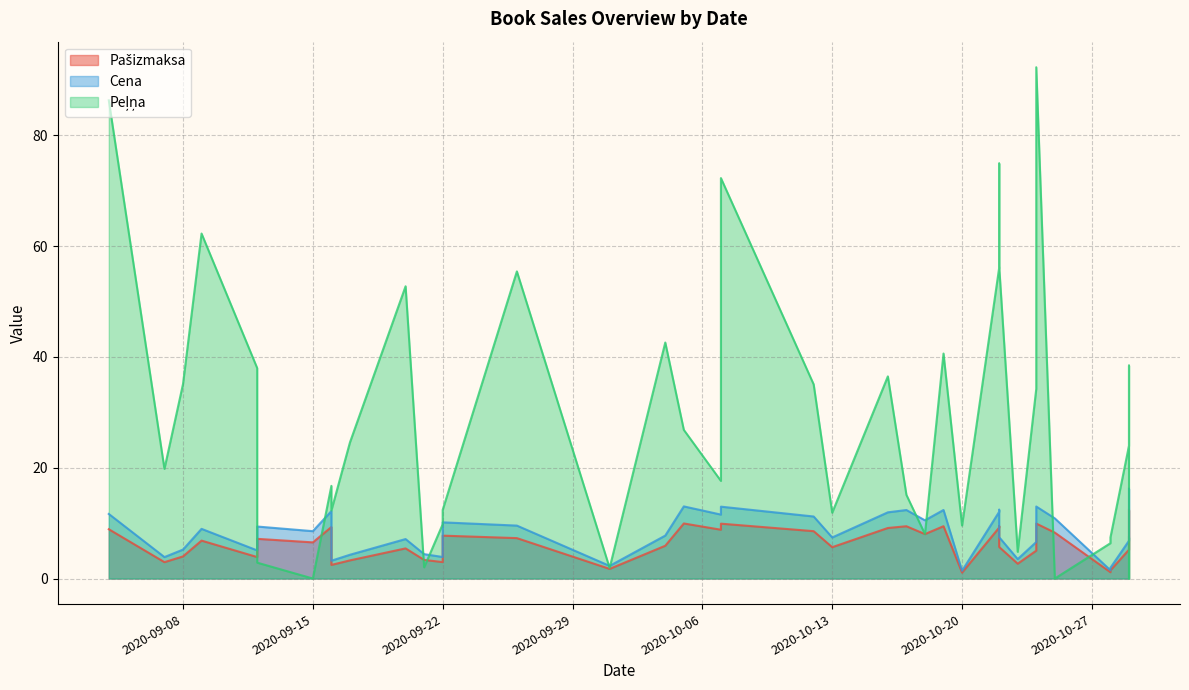

What is the total value across all series at 2020-10-18?

26.5